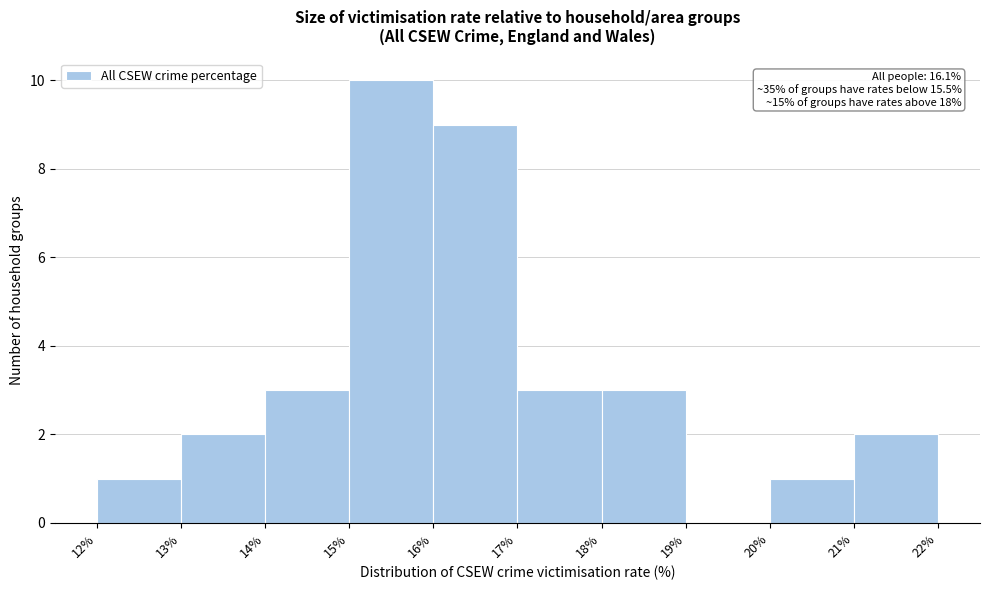

Which range on the x-axis has the tallest bar?

15% to 16%